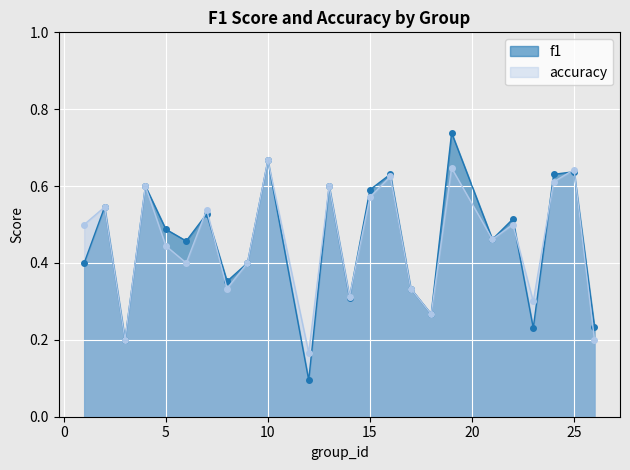

List the labels in order of accuracy value, largest first.

10, 19, 25, 16, 24, 4, 13, 15, 2, 7, 1, 22, 21, 5, 6, 9, 8, 17, 14, 23, 18, 3, 26, 12